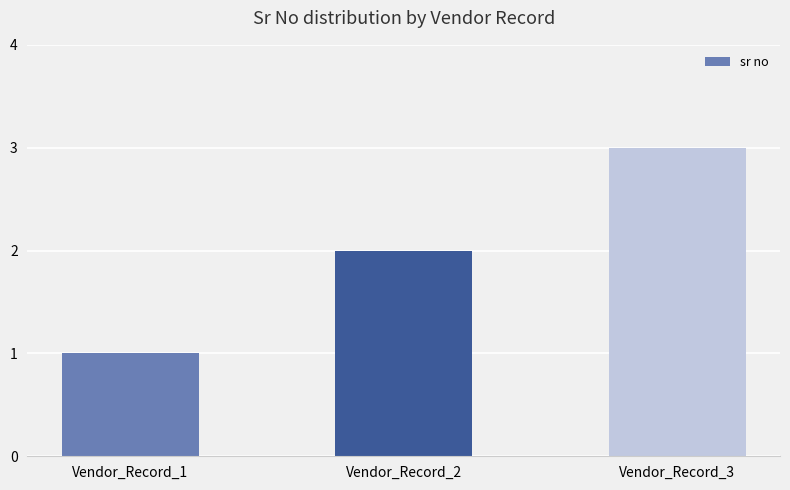

Between Vendor_Record_2 and Vendor_Record_3, which is larger?

Vendor_Record_3